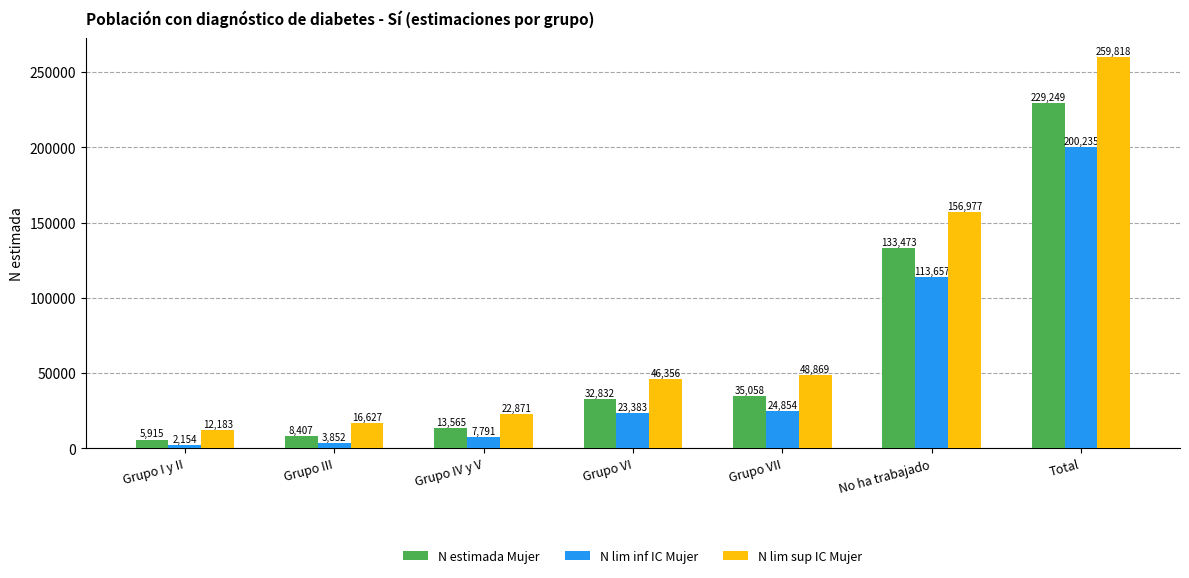

Which series has the largest total across all categories?

N lim sup IC Mujer